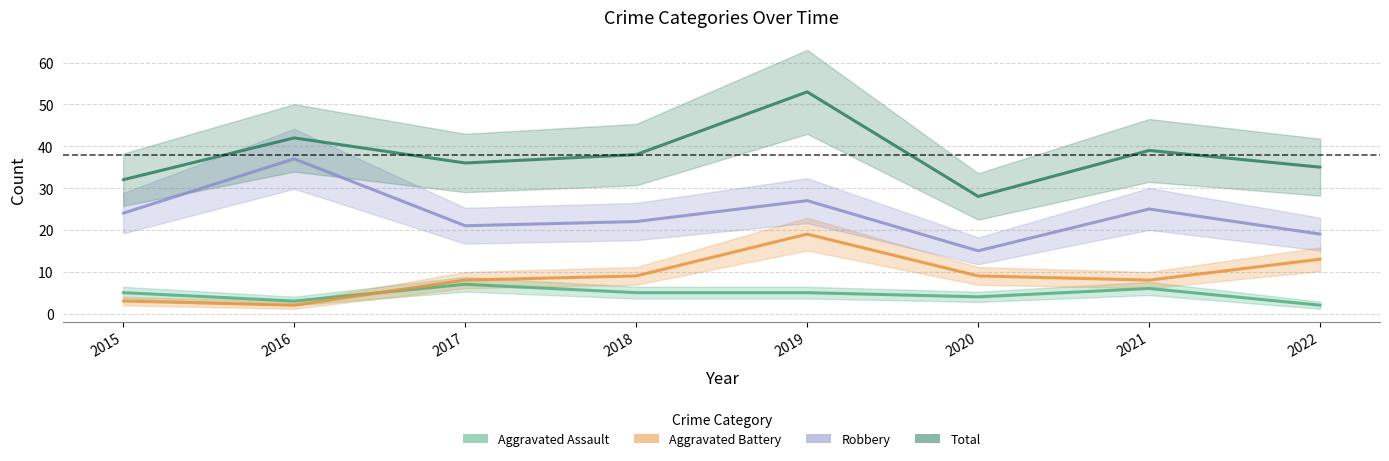

What is the highest value of the Total series?

53